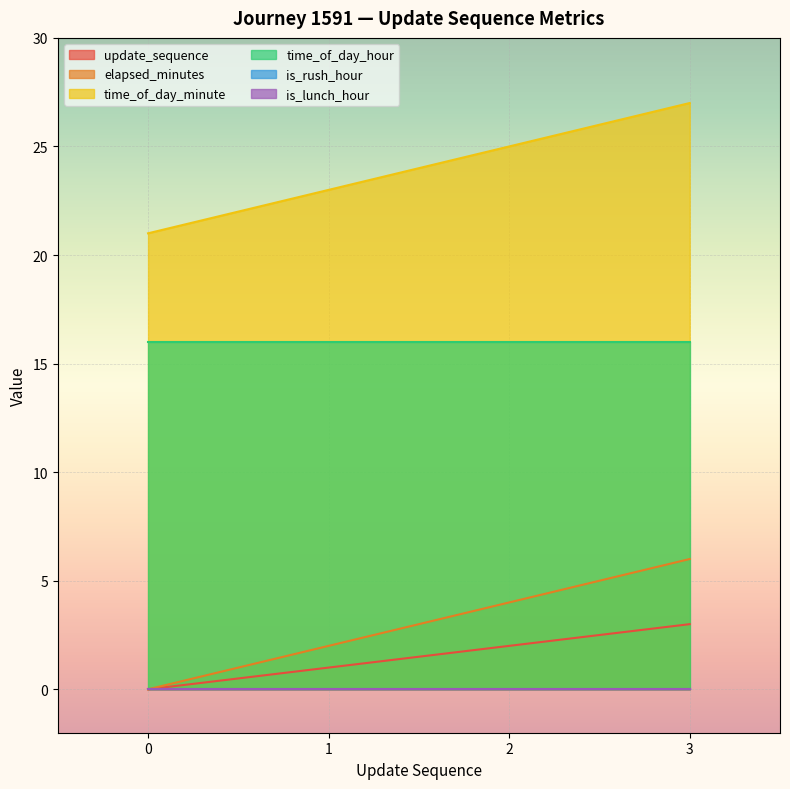

What is the average value of the update_sequence series?

2